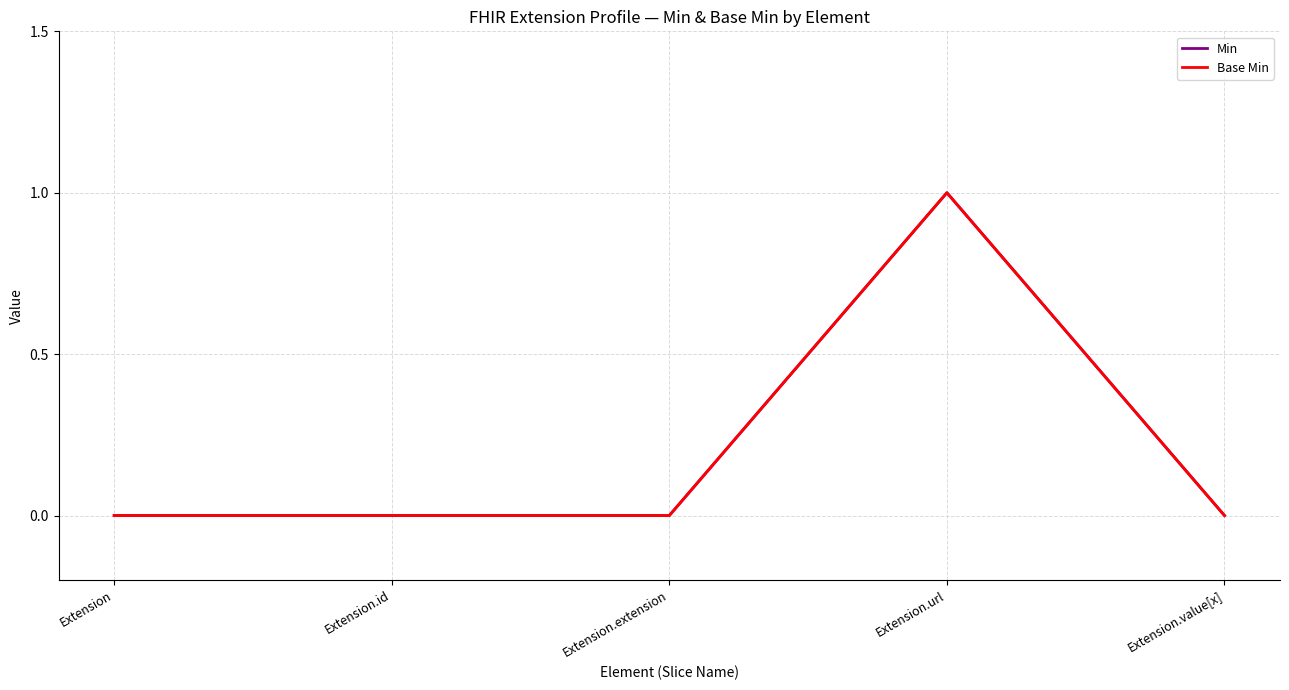

At which category is the sum across all series the highest?

Extension.url